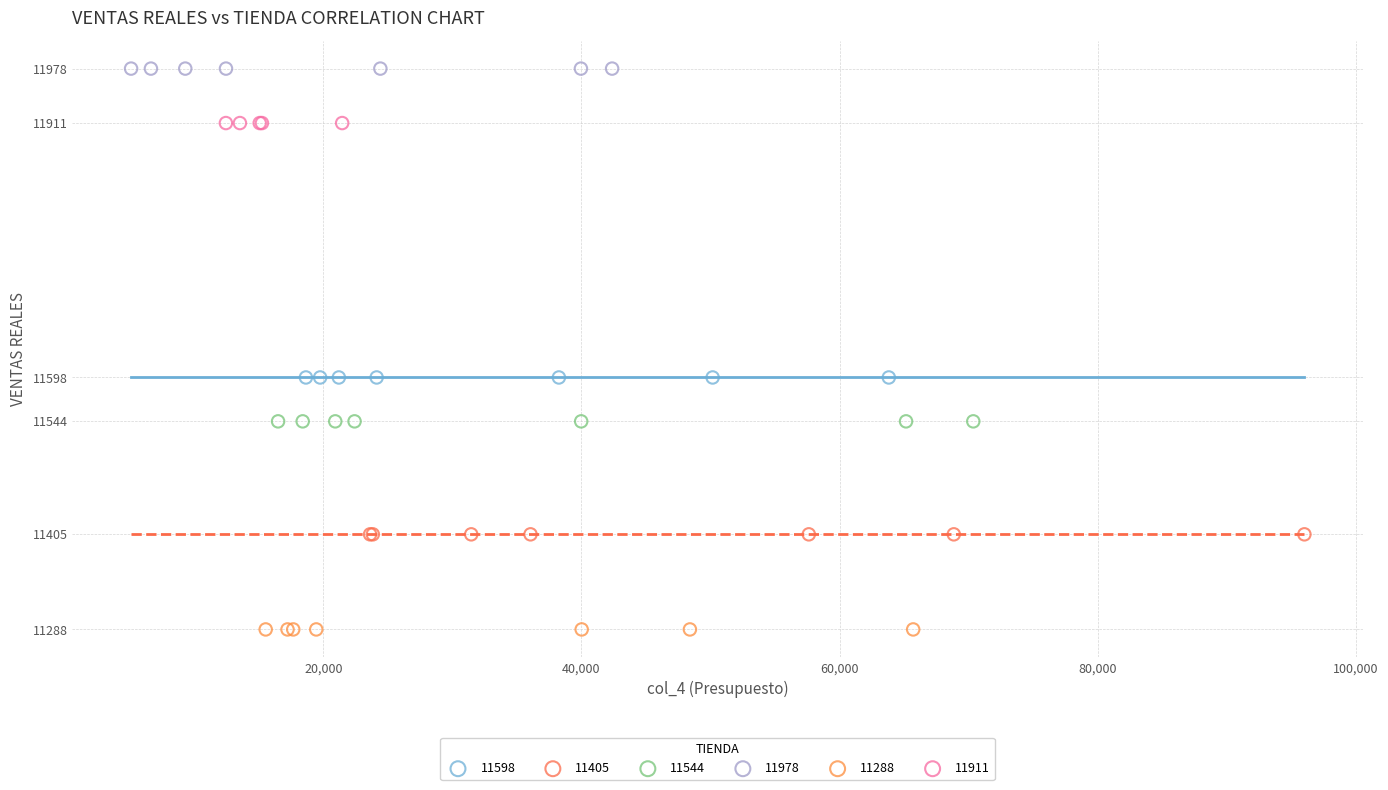

Which series reaches the maximum Y coordinate?

11978